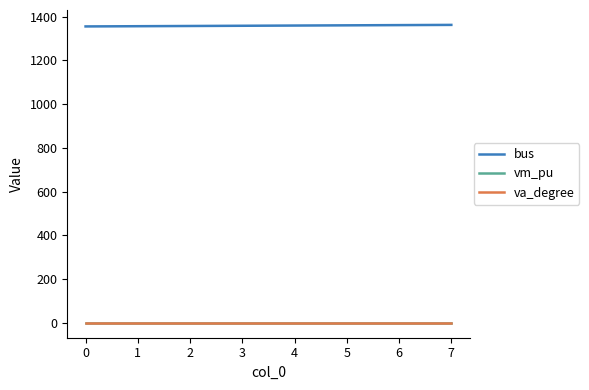

What is the highest value of the bus series?

1362